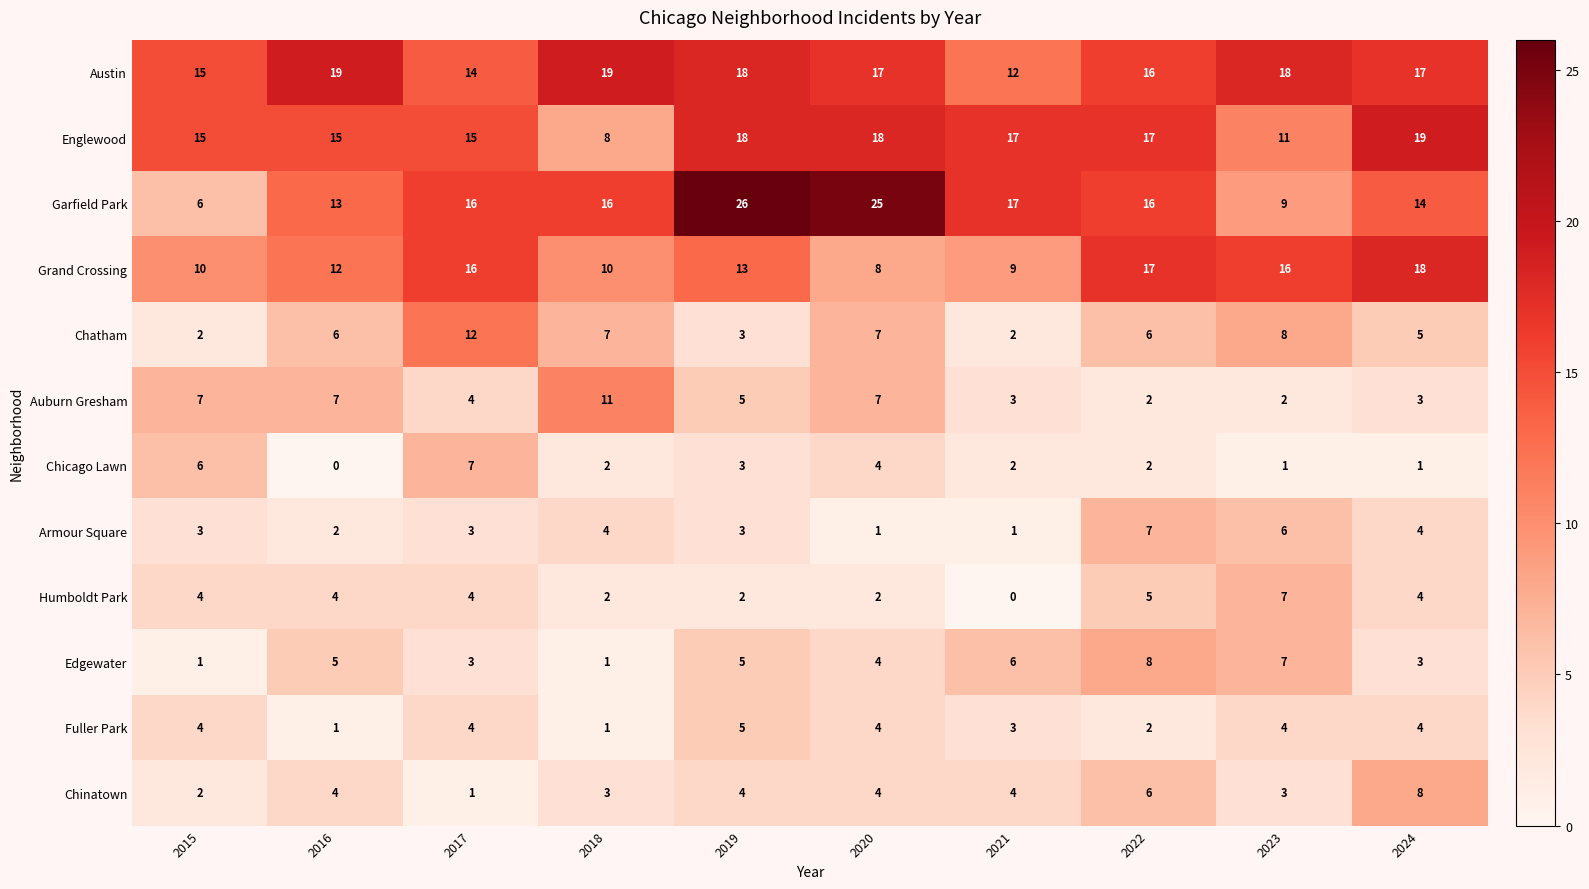

What is the spread (max minus min) of values at 2016?

19